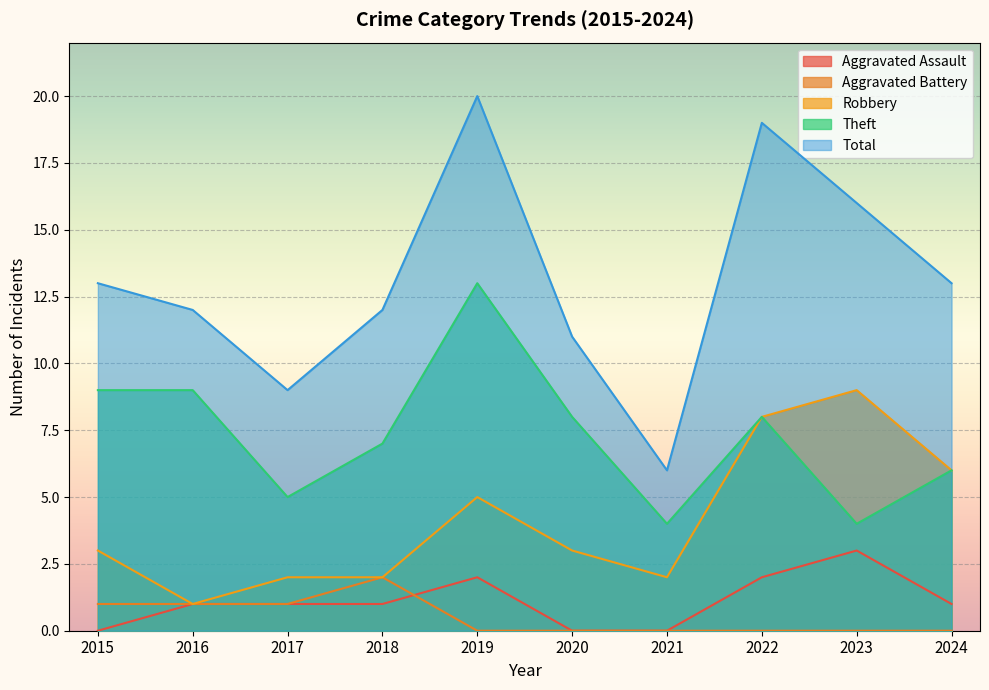

What is the average value of the Robbery series?

4